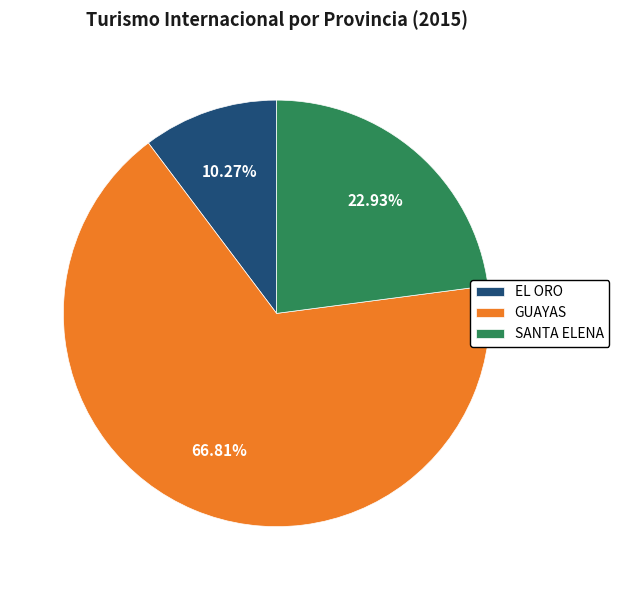

Does any single category account for the majority?

Yes